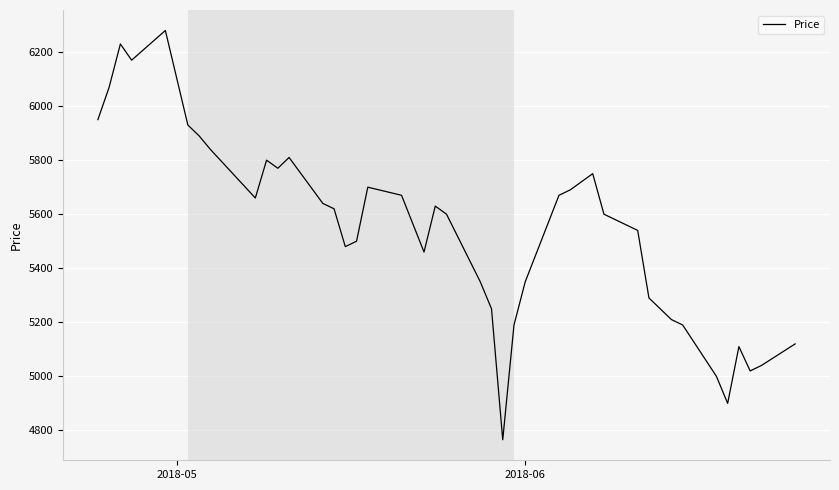

What is the difference between the maximum and minimum values?

1515